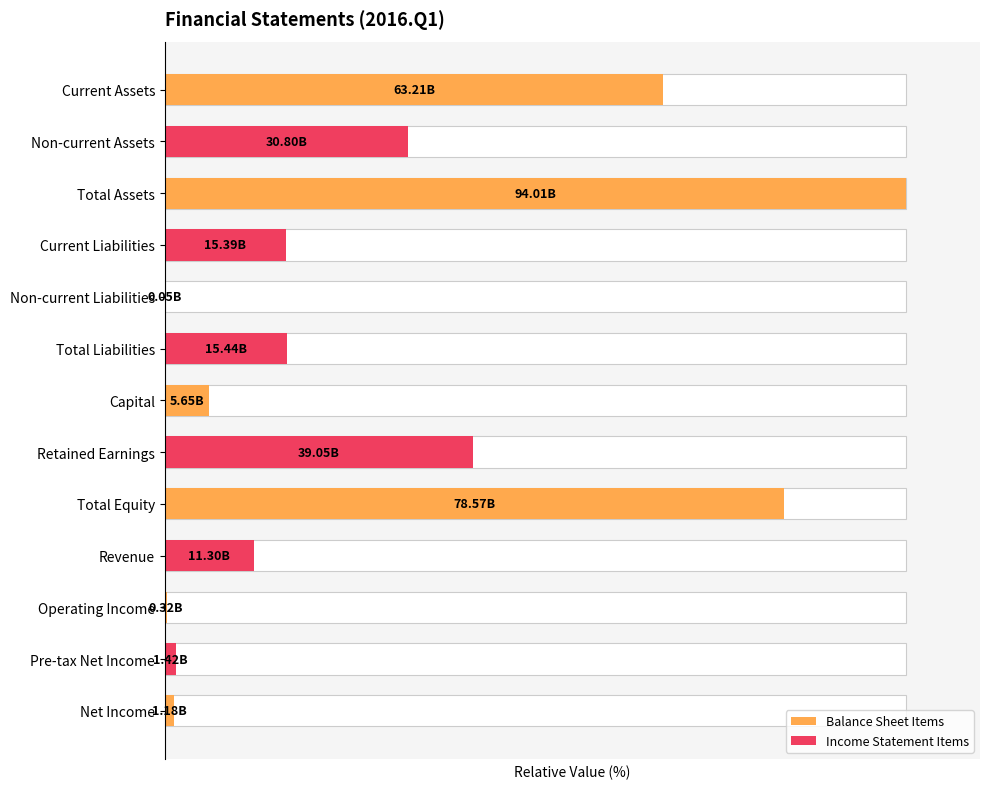

List the labels in order of value, largest first.

Total Assets, Total Equity, Current Assets, Retained Earnings, Non-current Assets, Total Liabilities, Current Liabilities, Revenue, Capital, Pre-tax Net Income, Net Income, Operating Income, Non-current Liabilities